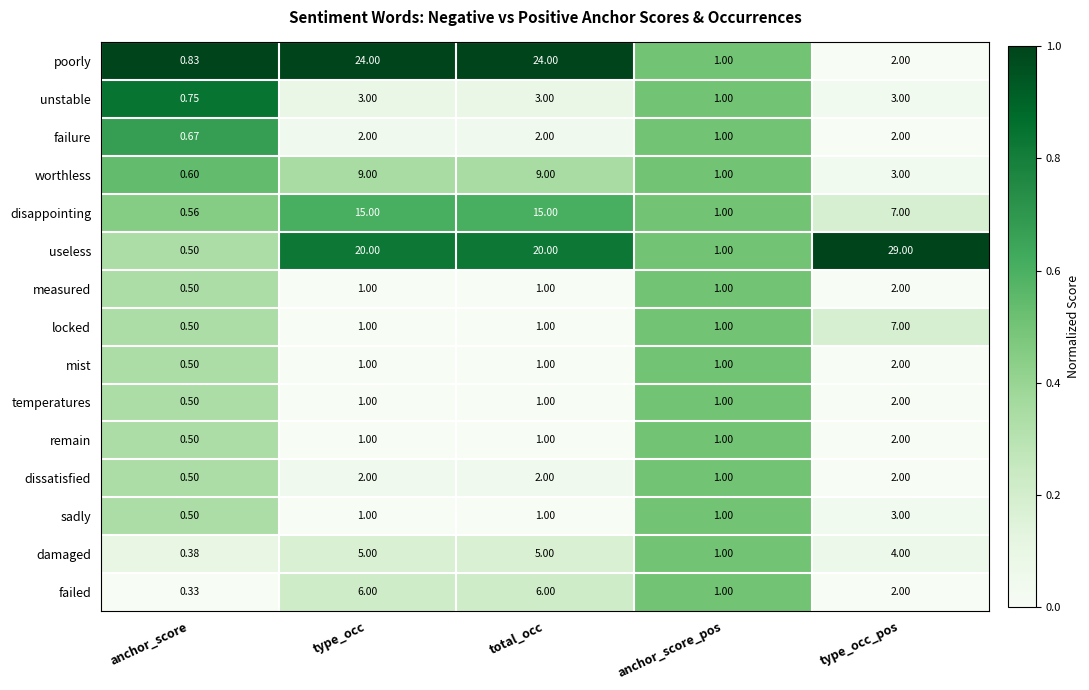

Which series has the widest spread of values?

useless